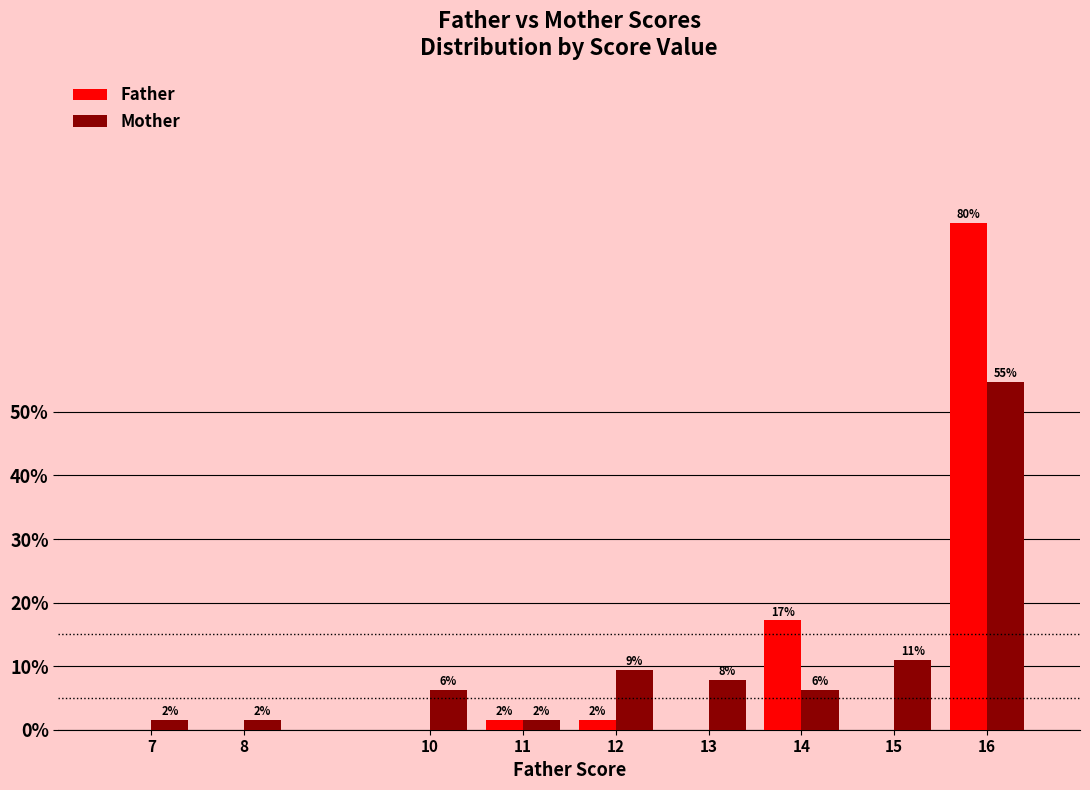

Are the bars horizontal?

No